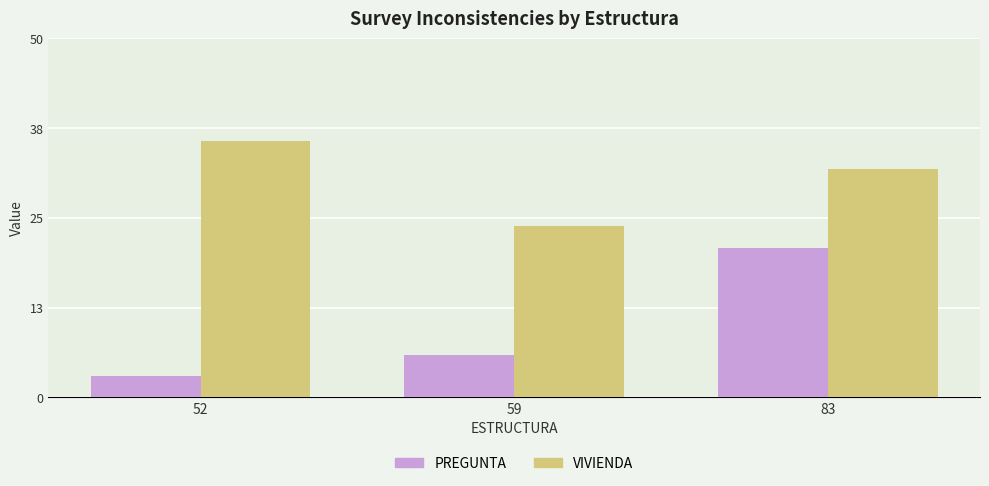

How many VIVIENDA values are between 24 and 36?

3